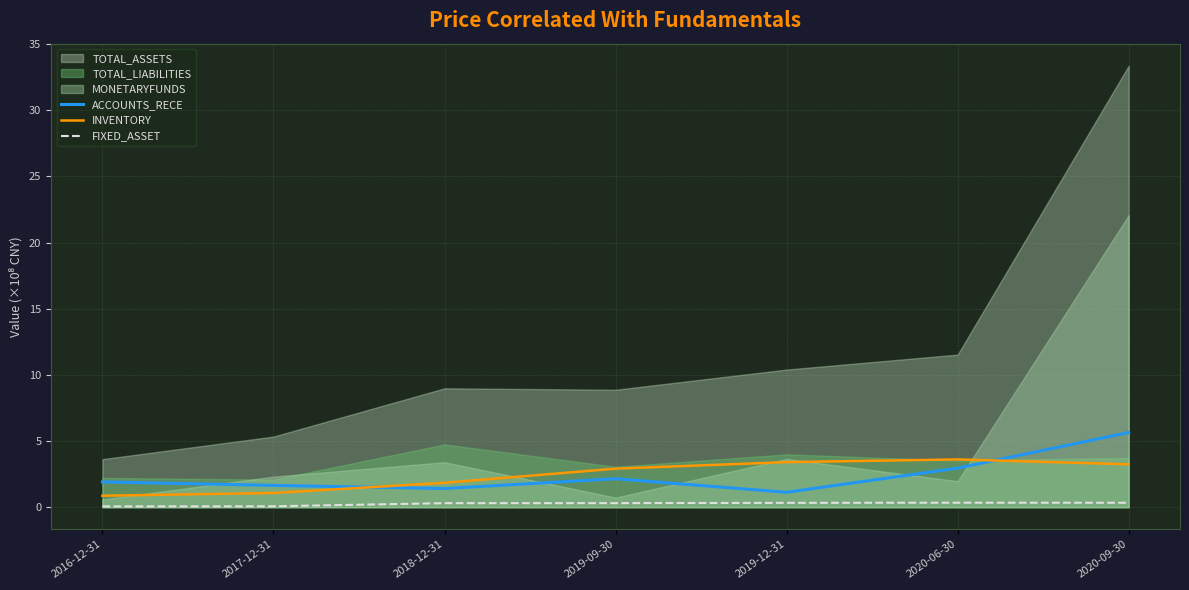

What is the average value of the FIXED_ASSET series?

0.3